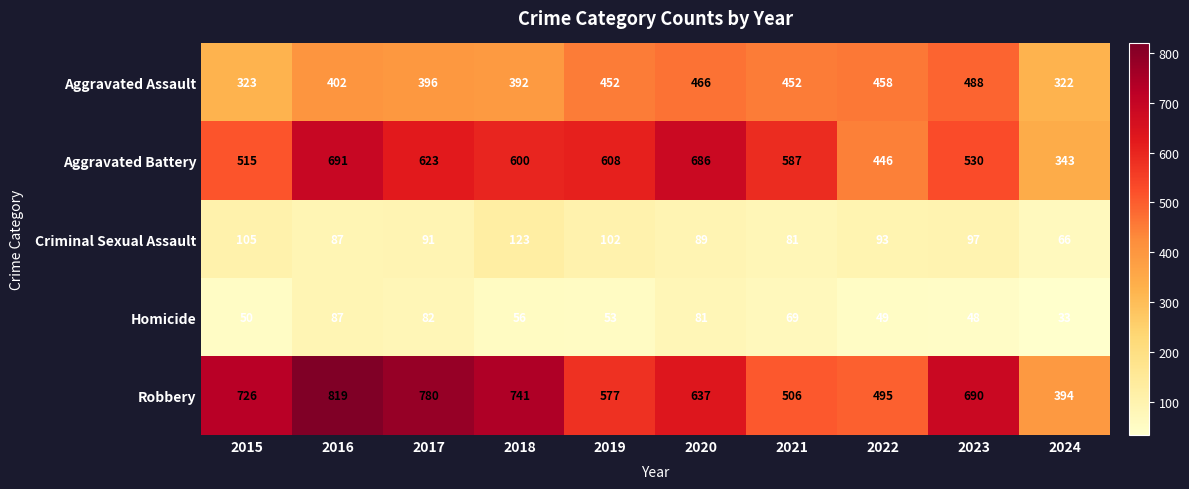

Which label corresponds to the largest value in the chart?

2016